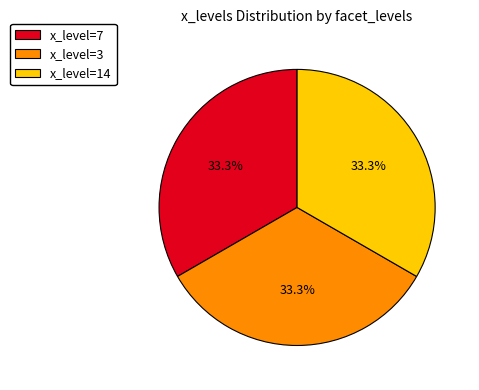

What is the ratio of the value at x_level=3 to the value at x_level=14?

1.0